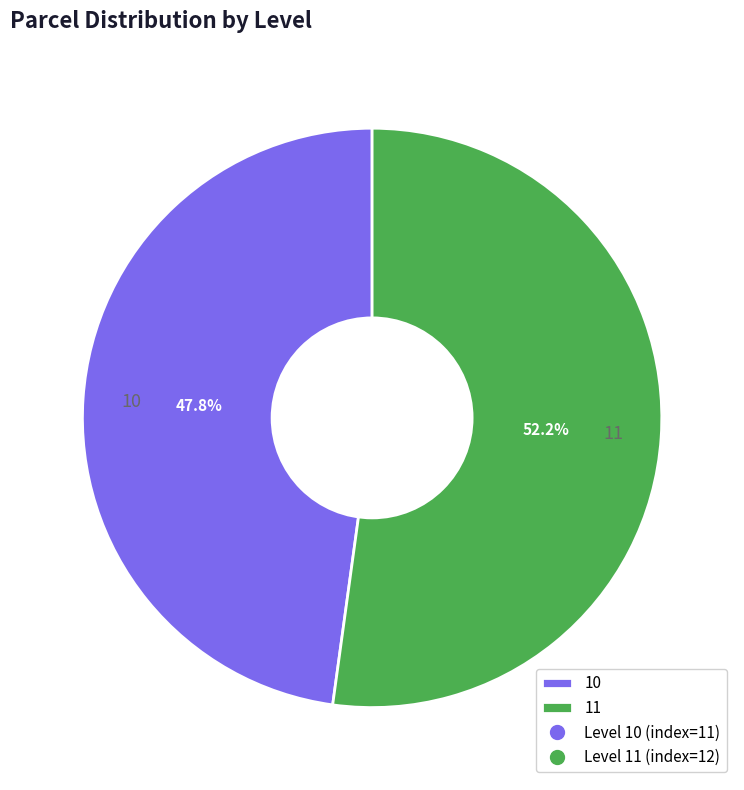

Is 11 the majority of the pie?

Yes